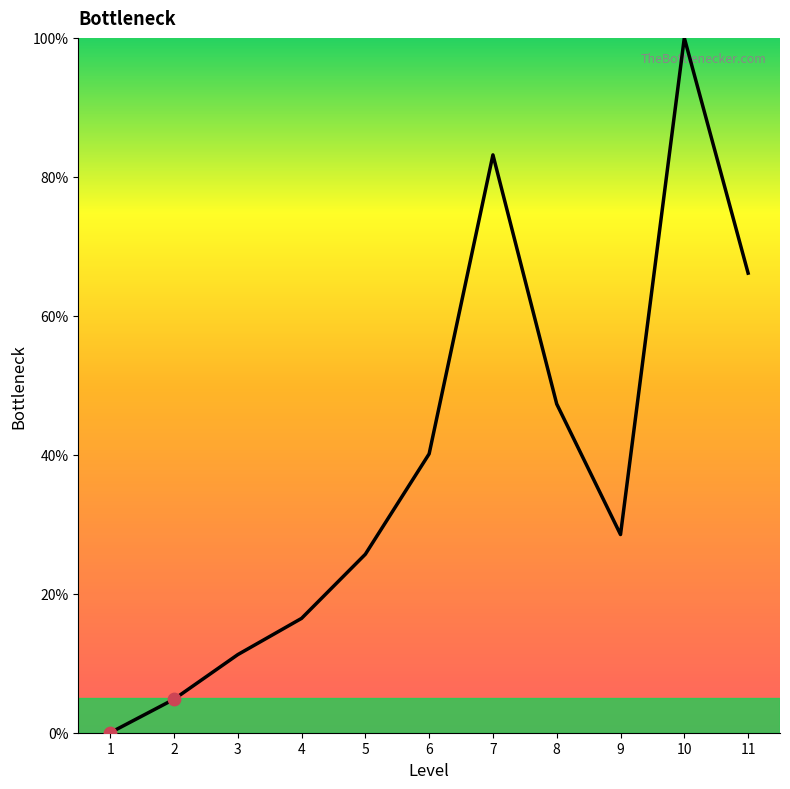

What is the ratio of the value at 3 to the value at 5?

0.4